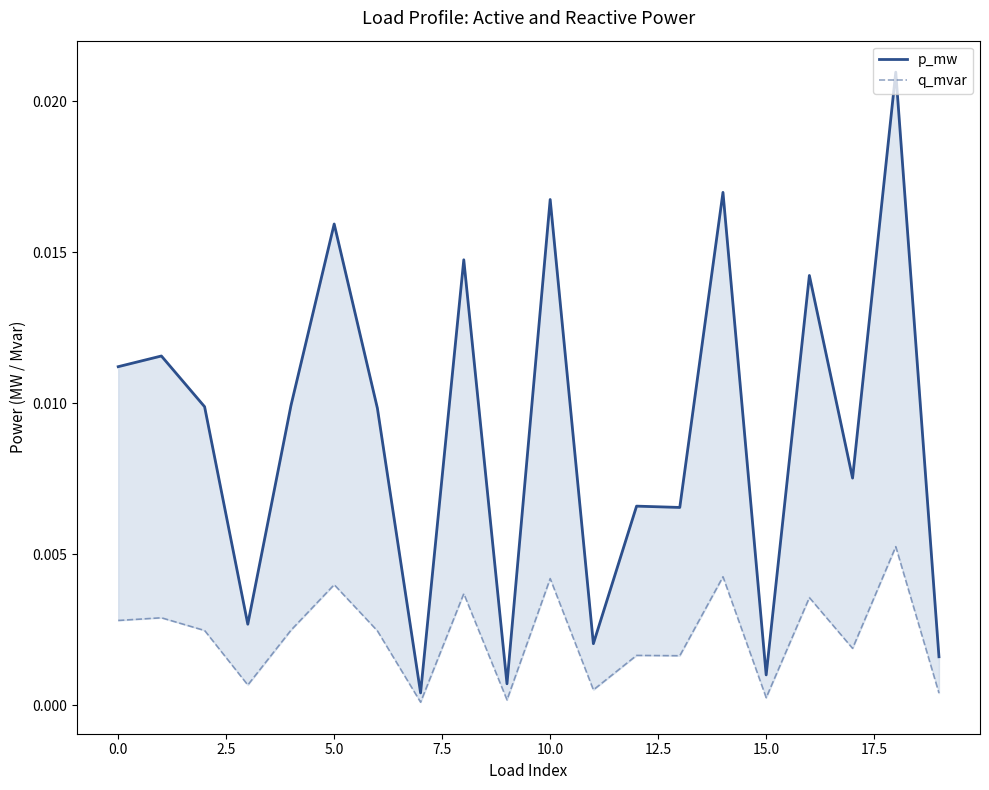

What are all the series names shown in the legend?

p_mw, q_mvar